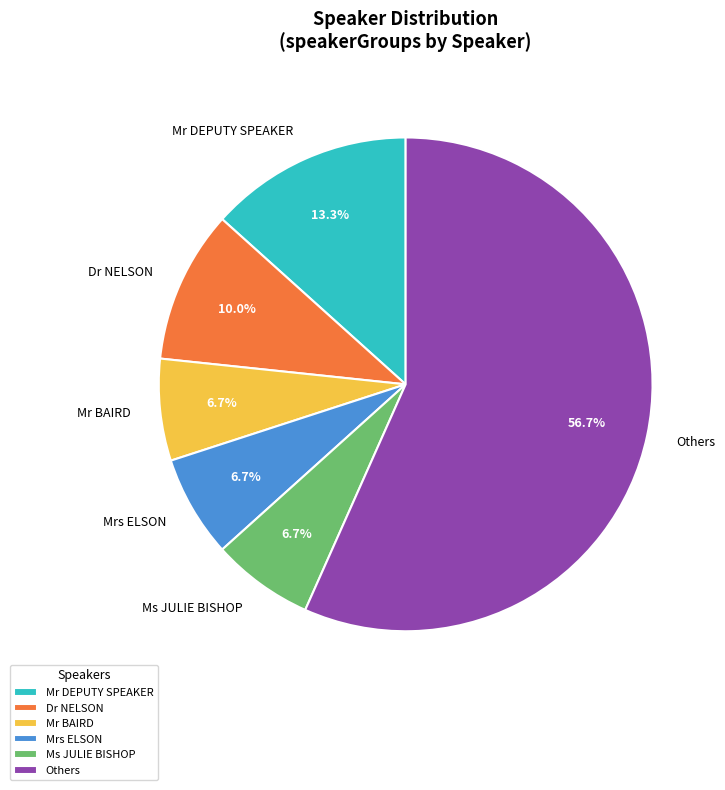

Count the number of slices in the pie.

6